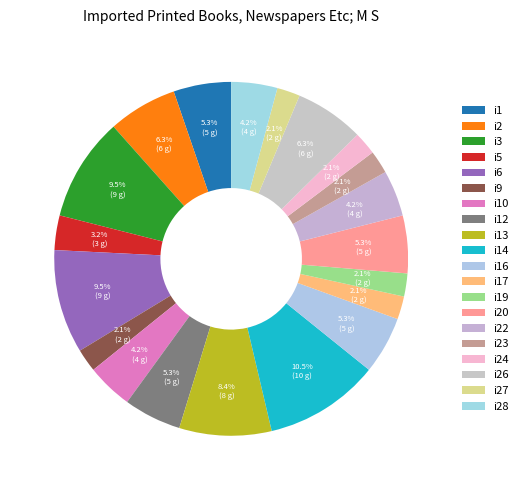

Does i6 account for over 50% of the chart?

No